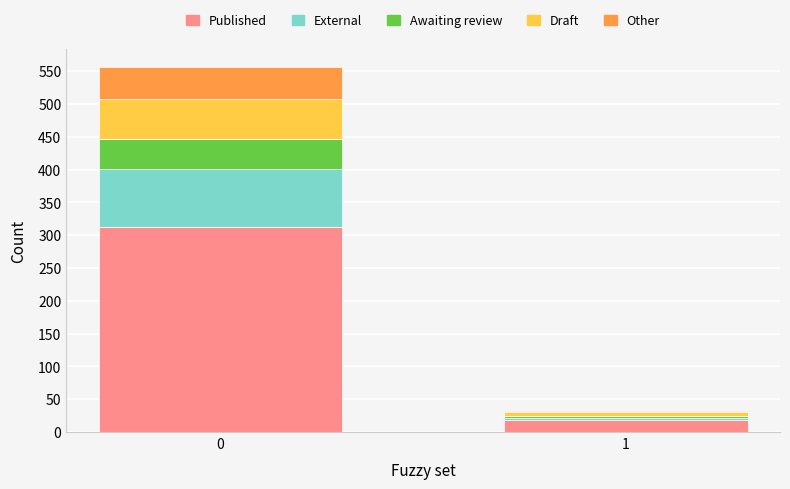

Reading left to right, what are the values for Published?

312	18